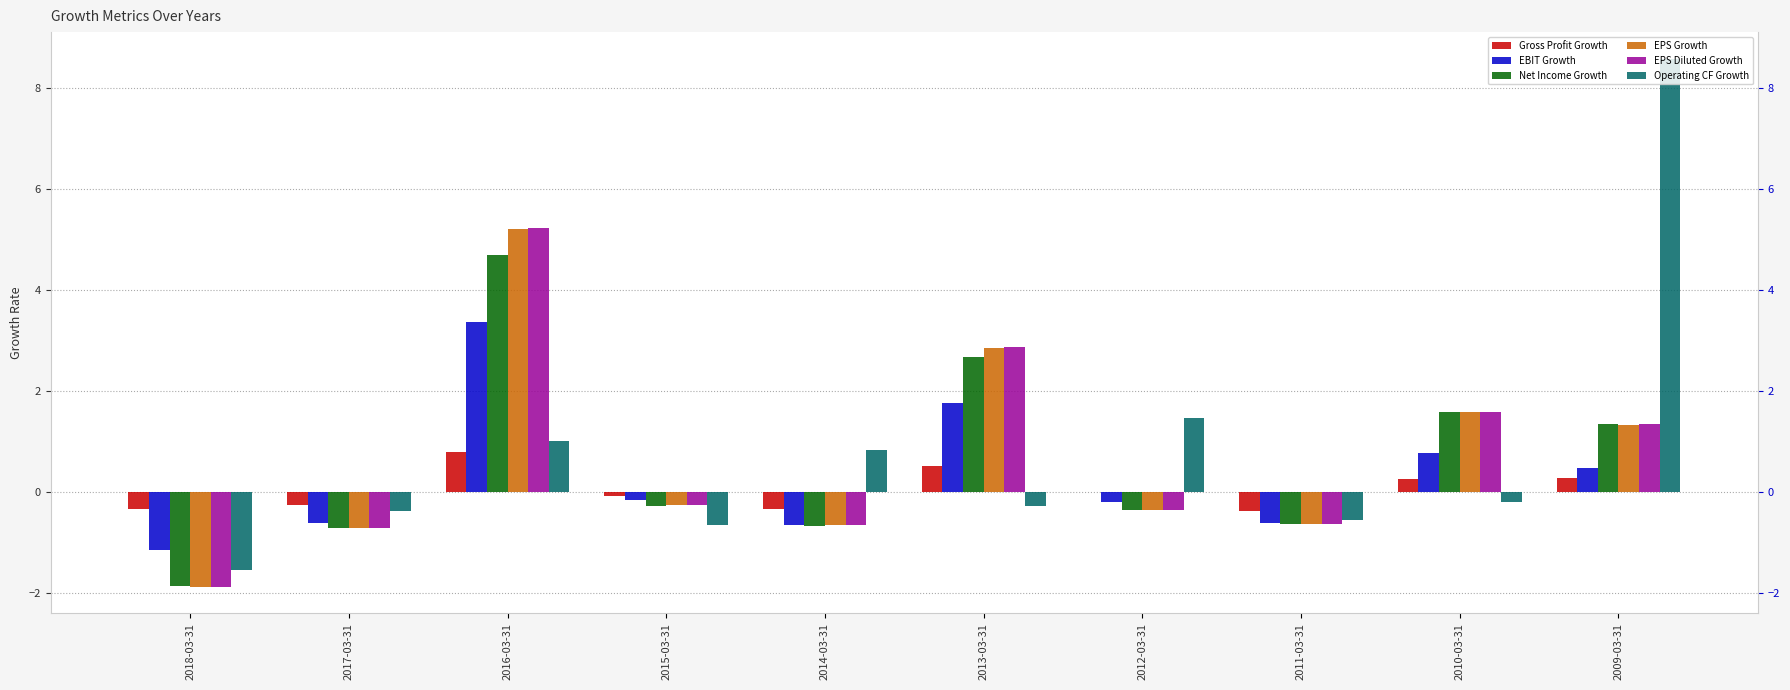

Are the bars horizontal?

No